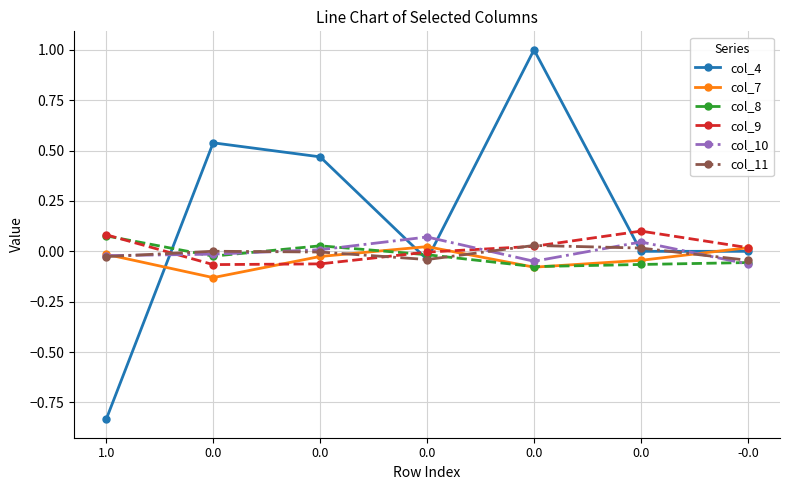

Reading left to right, extract all data points from this chart.

col_4: 1.0=-0.8	0.0=0.5	0.0=0.5	0.0=-0.0	0.0=1.0	0.0=0.0	-0.0=0.0
col_7: 1.0=-0.0	0.0=-0.1	0.0=-0.0	0.0=0.0	0.0=-0.1	0.0=-0.0	-0.0=0.0
col_8: 1.0=0.1	0.0=-0.0	0.0=0.0	0.0=-0.0	0.0=-0.1	0.0=-0.1	-0.0=-0.1
col_9: 1.0=0.1	0.0=-0.1	0.0=-0.1	0.0=-0.0	0.0=0.0	0.0=0.1	-0.0=0.0
col_10: 1.0=-0.0	0.0=-0.0	0.0=0.0	0.0=0.1	0.0=-0.0	0.0=0.0	-0.0=-0.1
col_11: 1.0=-0.0	0.0=0.0	0.0=-0.0	0.0=-0.0	0.0=0.0	0.0=0.0	-0.0=-0.0